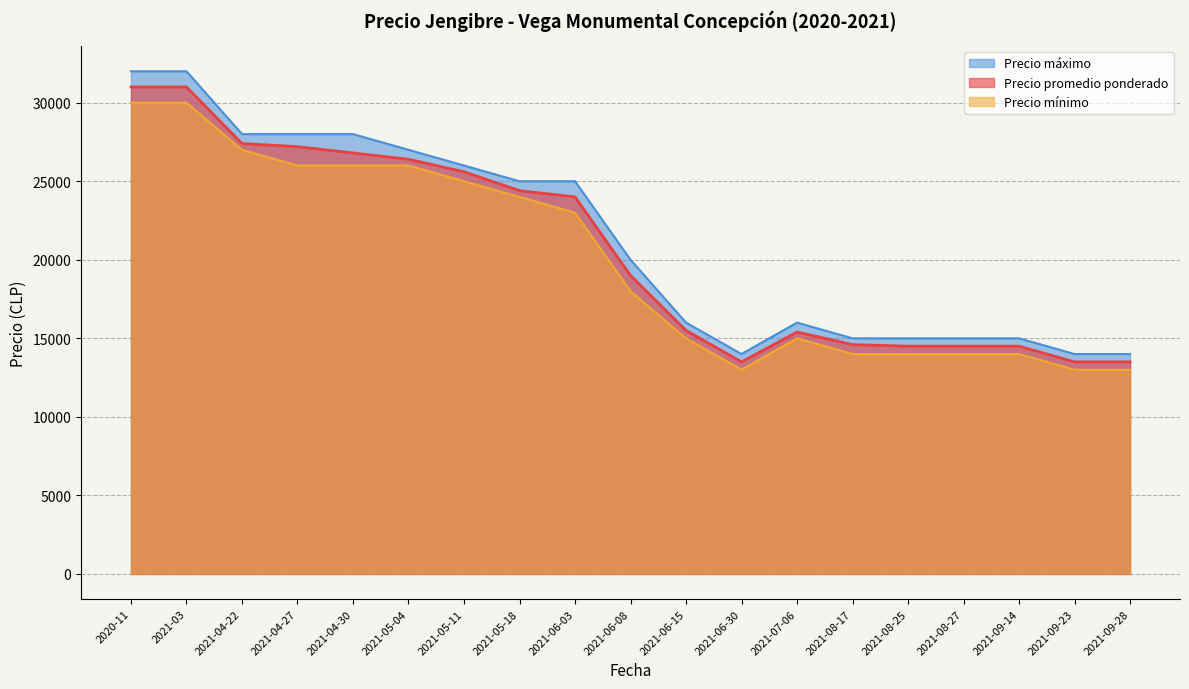

Rank the series by their average value, from highest to lowest.

Precio máximo, Precio promedio ponderado, Precio mínimo